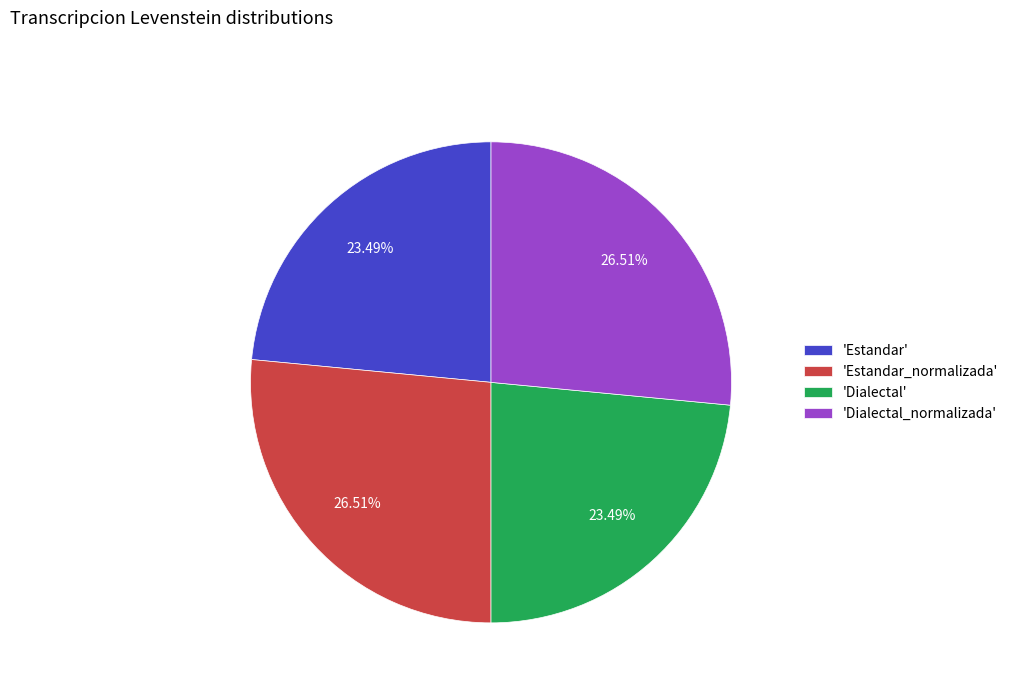

Is there any slice that represents more than half of the pie?

No